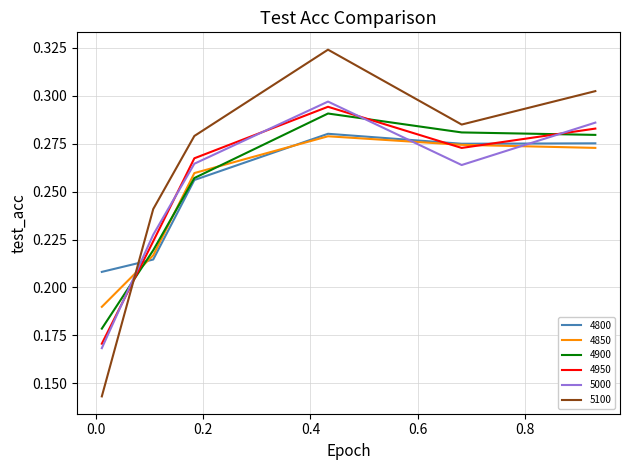

Which series has the largest total across all categories?

5100